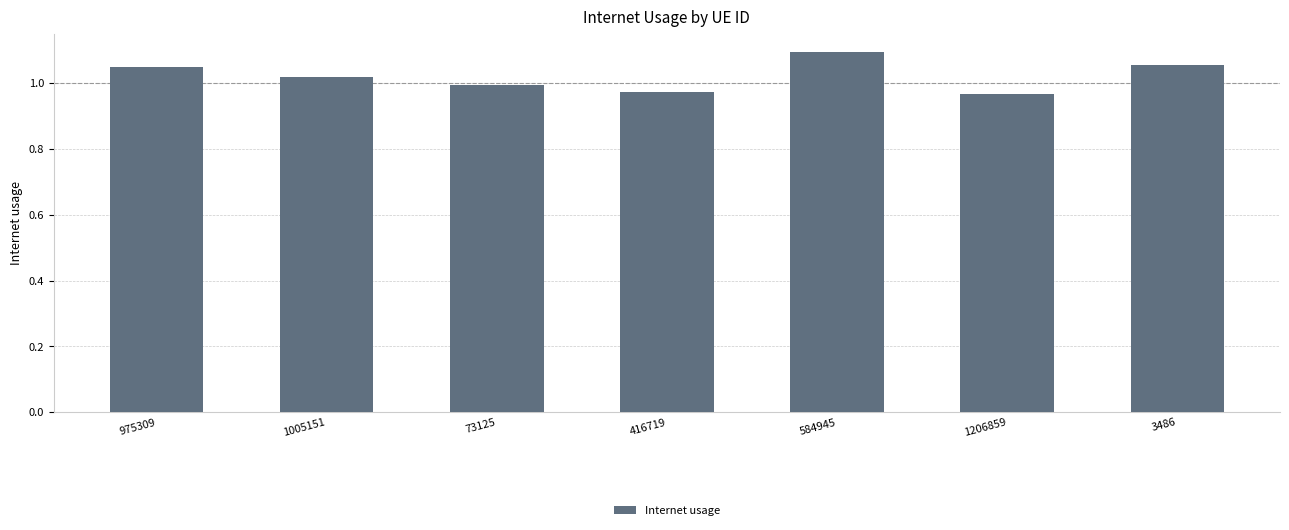

What position from the right is 1005151?

6